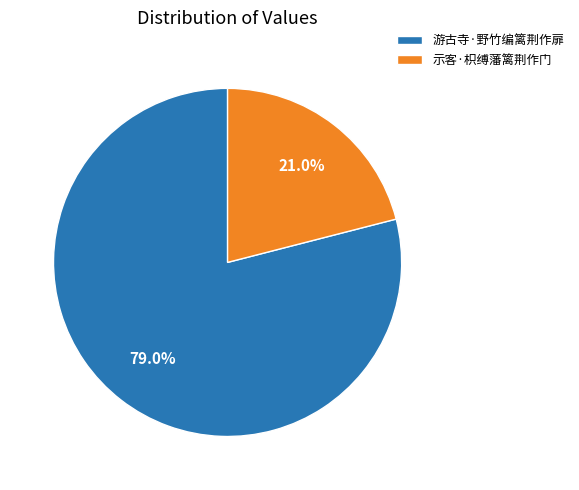

Between 示客·枳缚藩篱荆作门 and 游古寺·野竹编篱荆作扉, which is larger?

游古寺·野竹编篱荆作扉